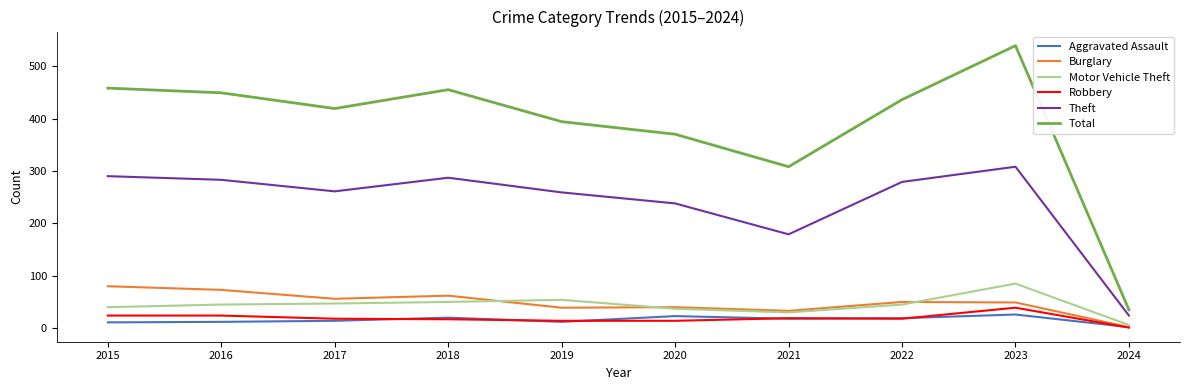

In Total, how many points are lower than both neighbors (excluding endpoints)?

2